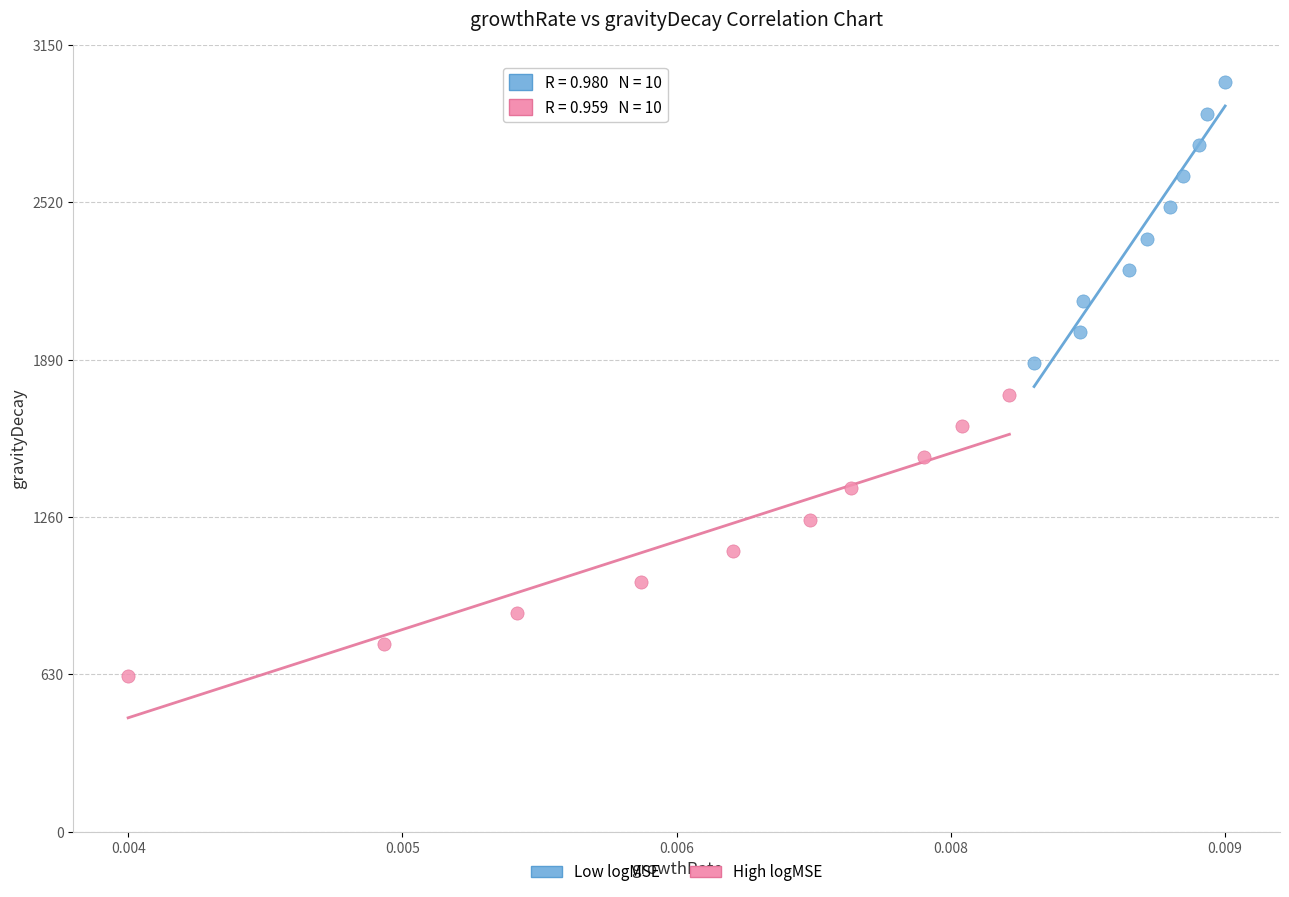

What are all the series names shown in the legend?

Low logMSE, High logMSE